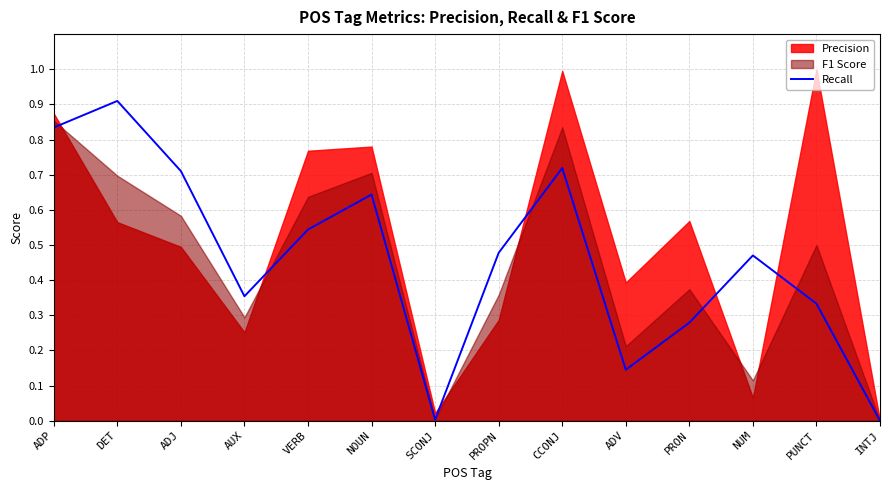

Between VERB and AUX, which is larger?

VERB